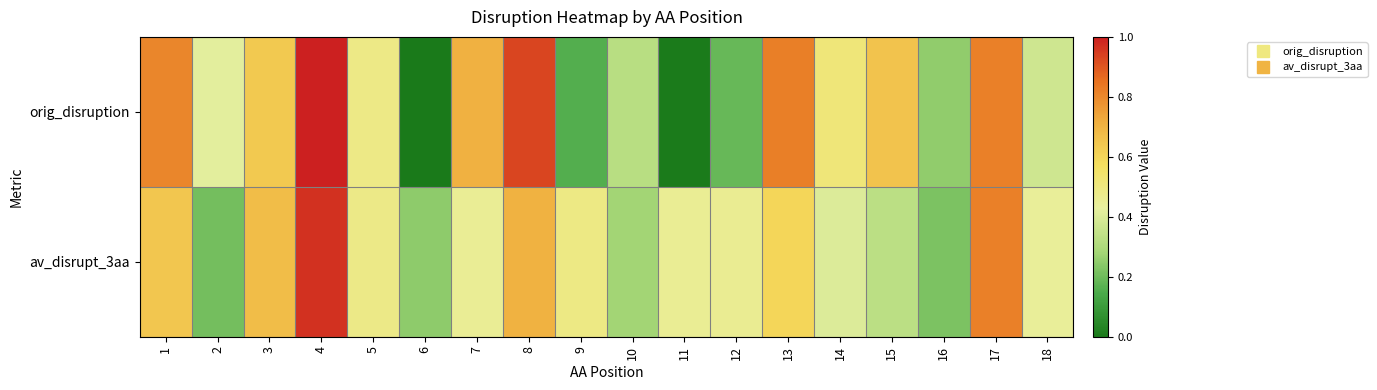

Which label corresponds to the largest value in the chart?

4